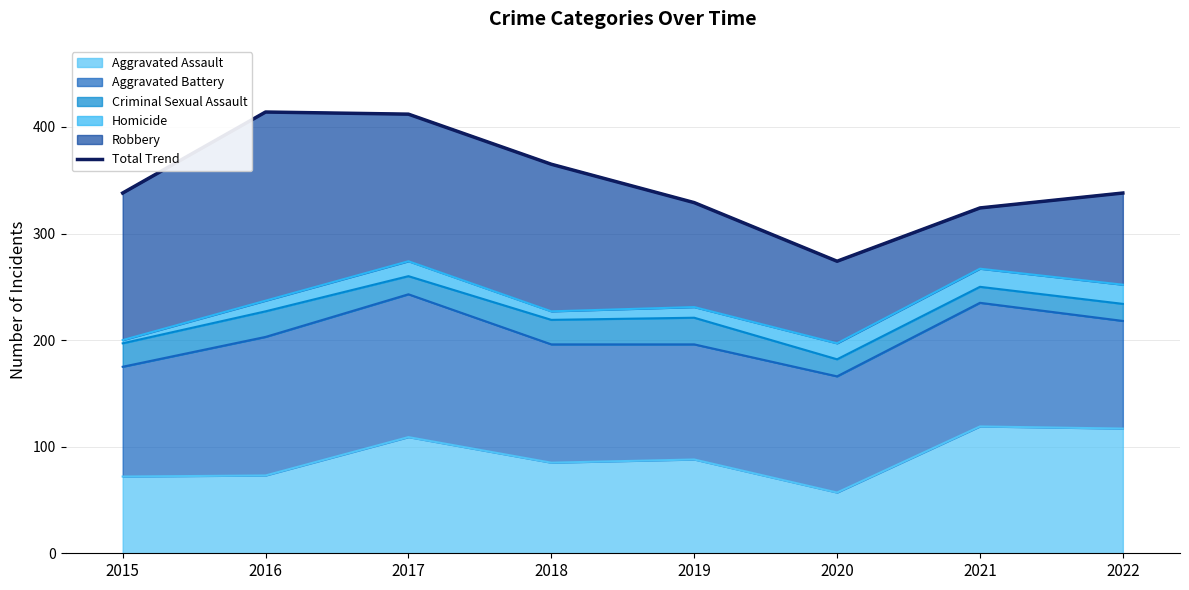

How many lines are shown in the chart?

1